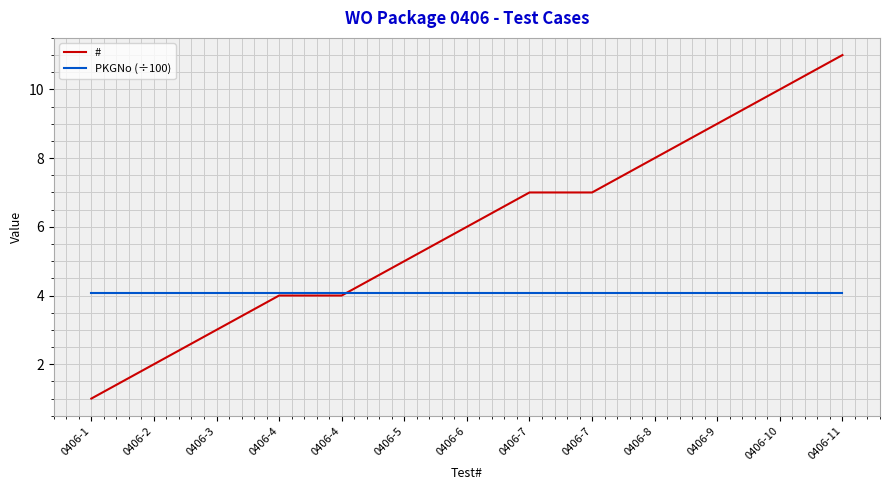

At which label is PKGNo (÷100) closest to 4?

0406-1